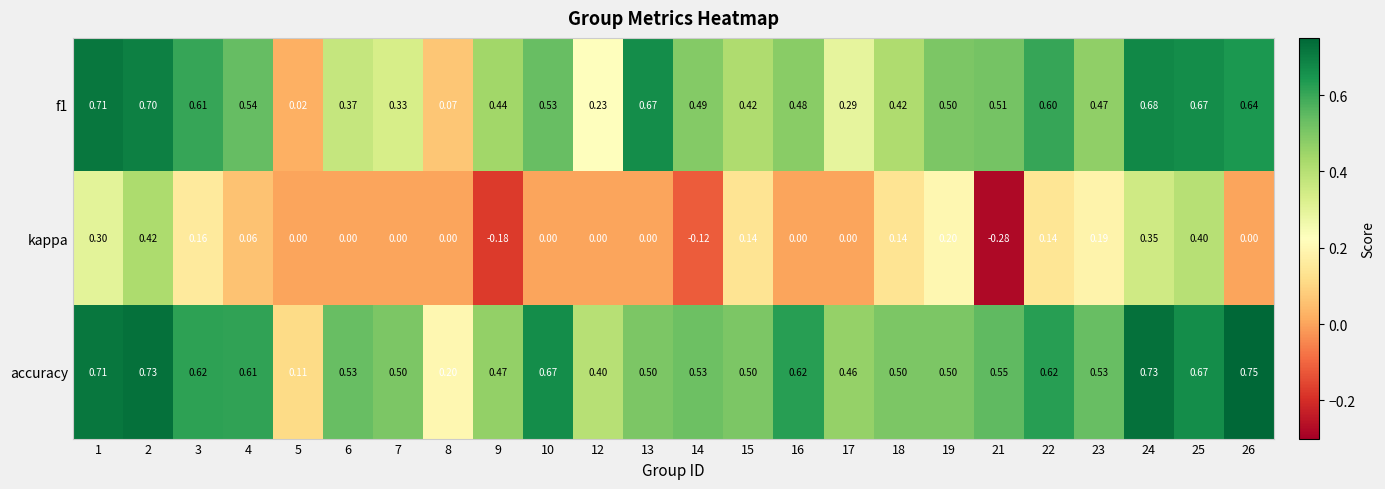

Which series has the widest spread of values?

kappa